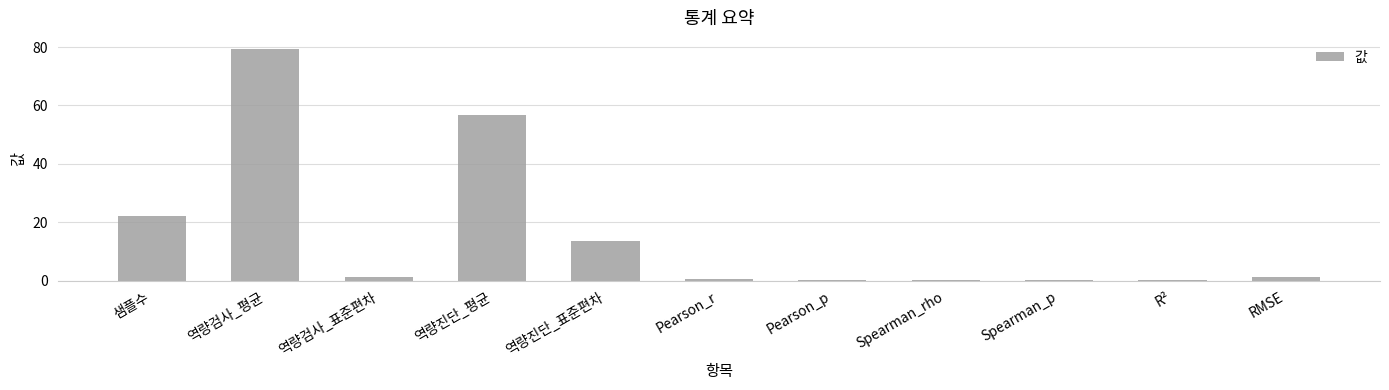

What is the greatest value displayed?

79.2